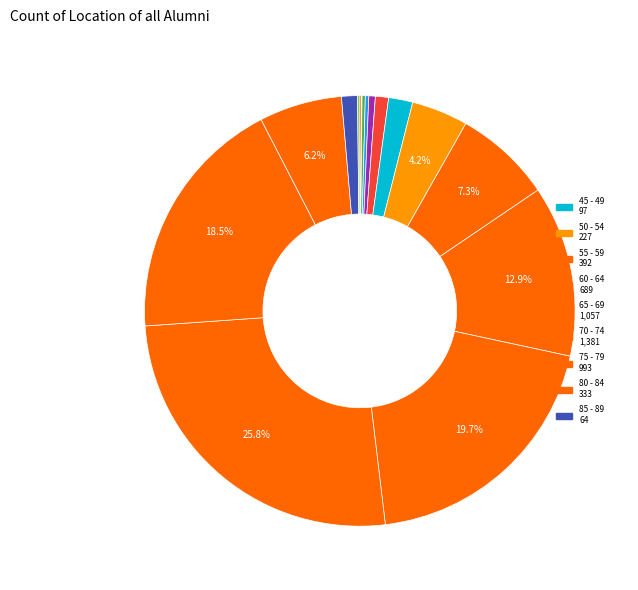

How many segments does this pie chart have?

16